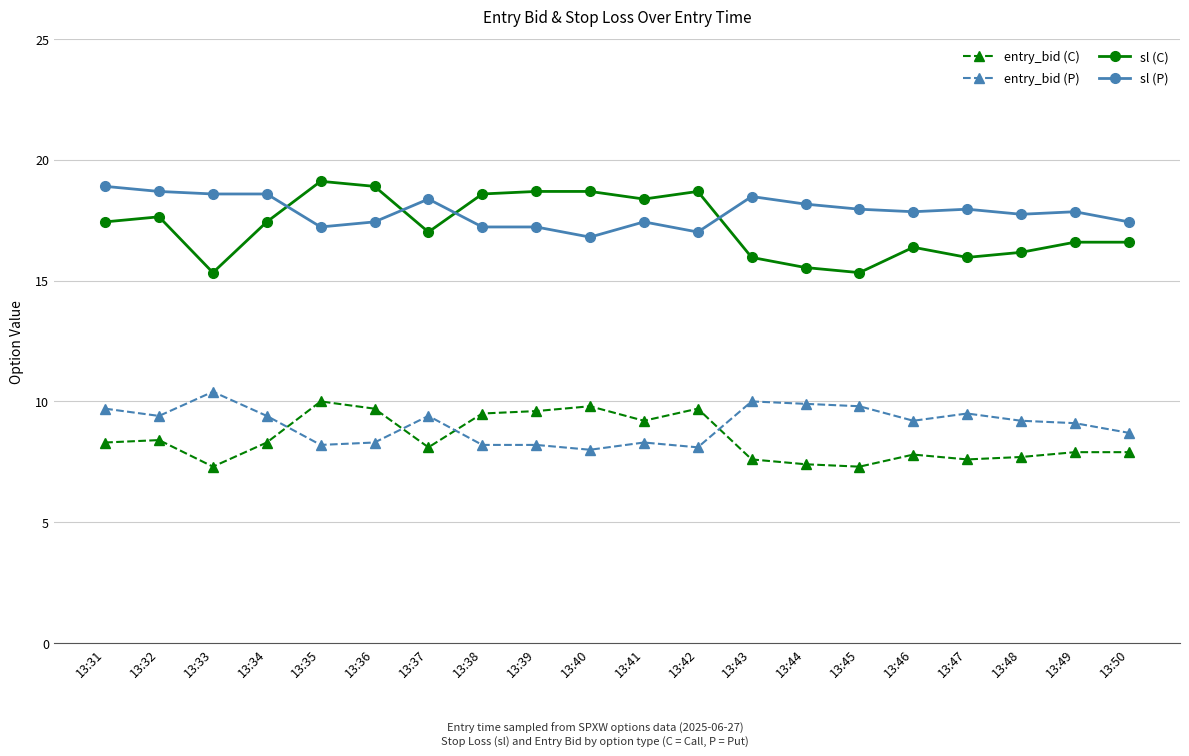

What is the difference between the highest and lowest values at 13:37?

10.3